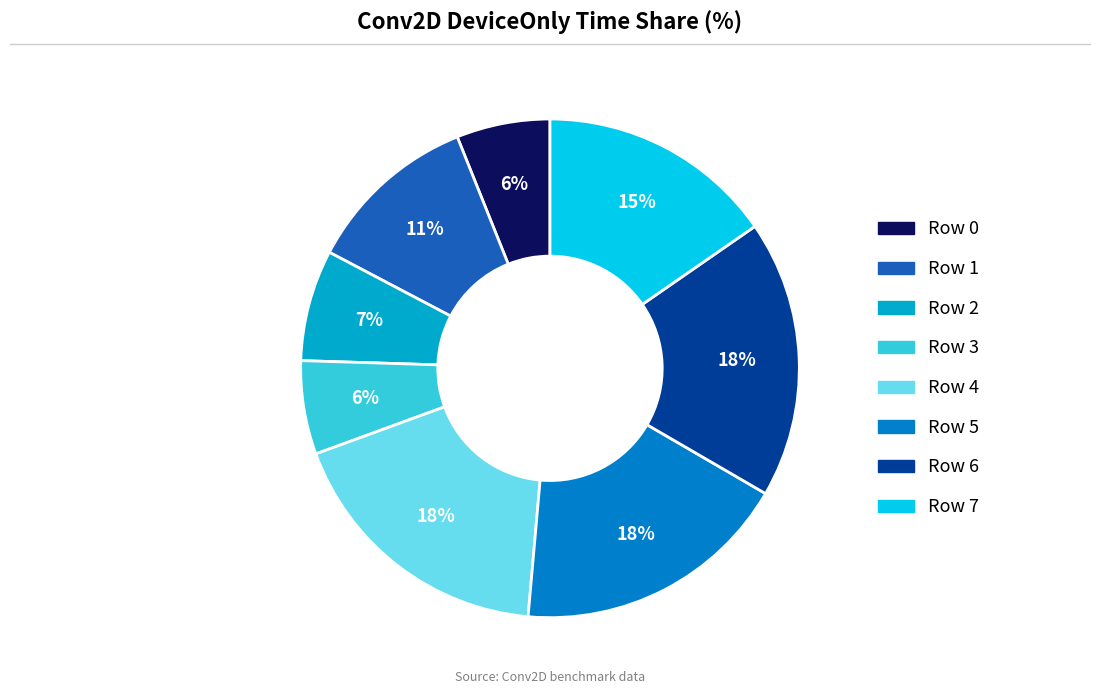

Which has a higher value, Row 4 or Row 3?

Row 4